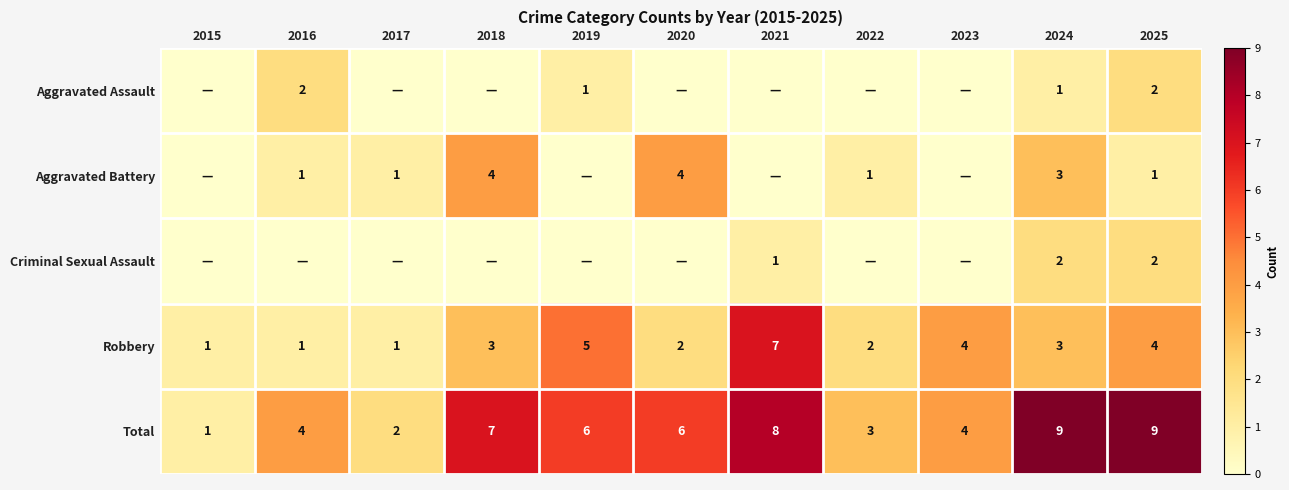

Count the number of categories in the chart.

11